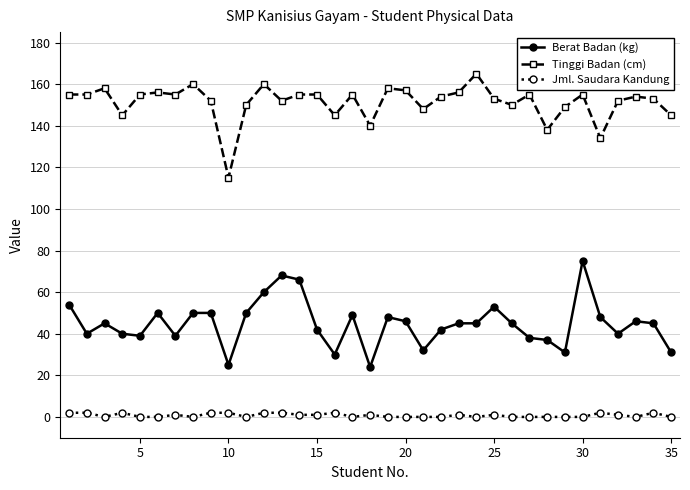

What is the maximum value shown in the chart?

165